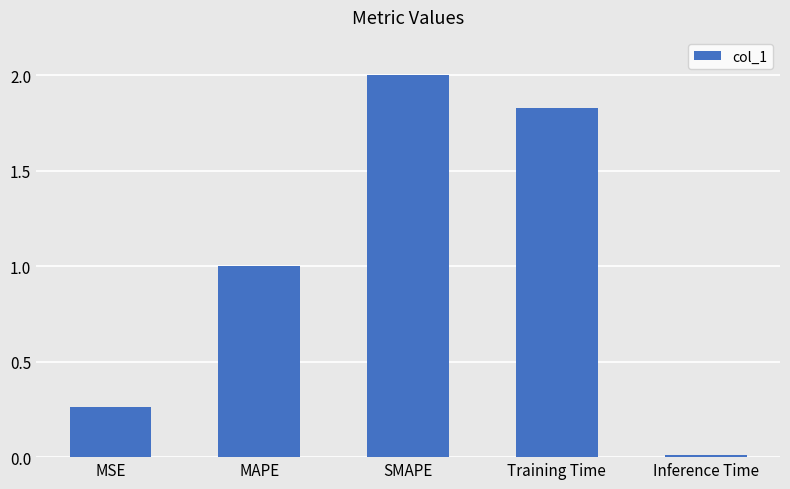

List the labels in order of value, largest first.

SMAPE, Training Time, MAPE, MSE, Inference Time